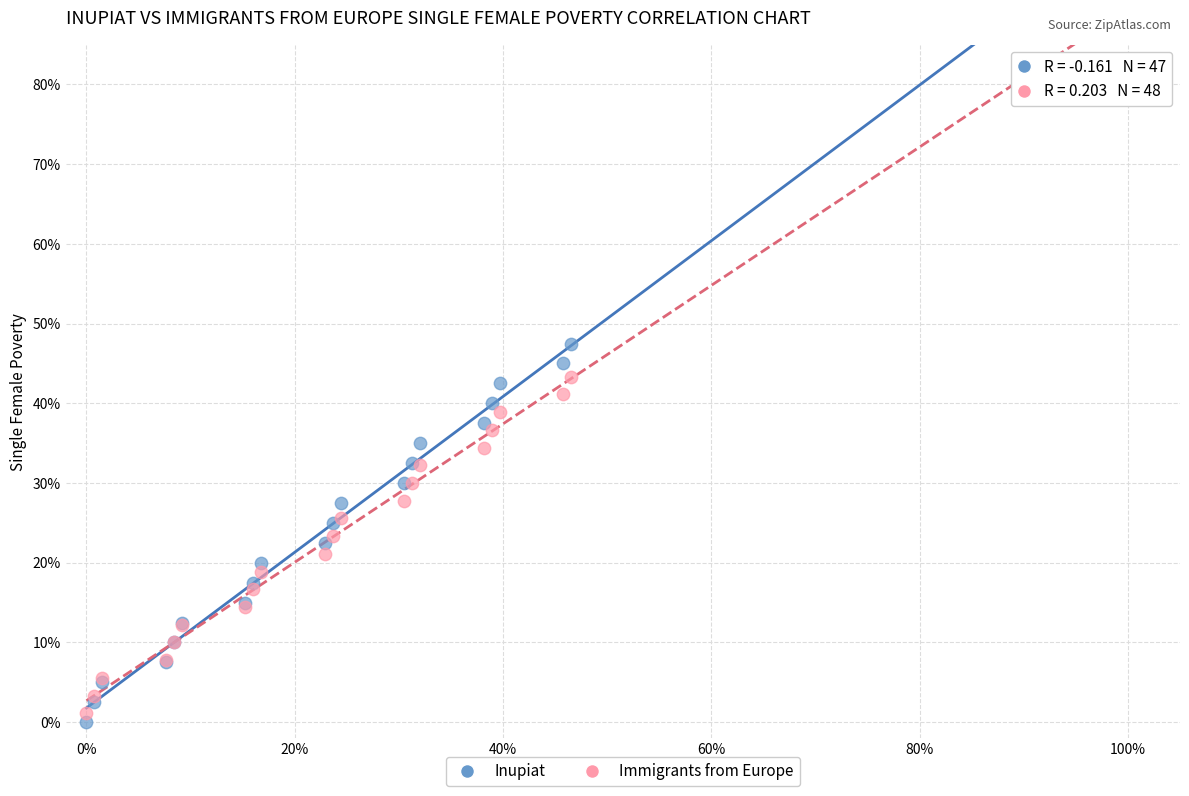

What are all the series names shown in the legend?

Inupiat, Immigrants from Europe